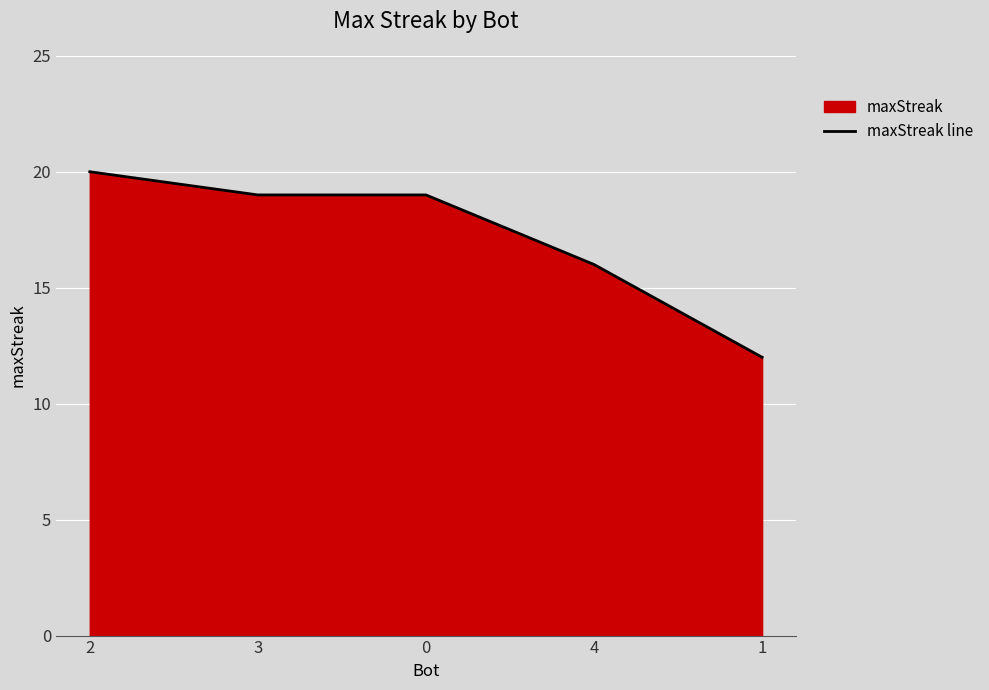

What is the value of the 4th point from the left?

16